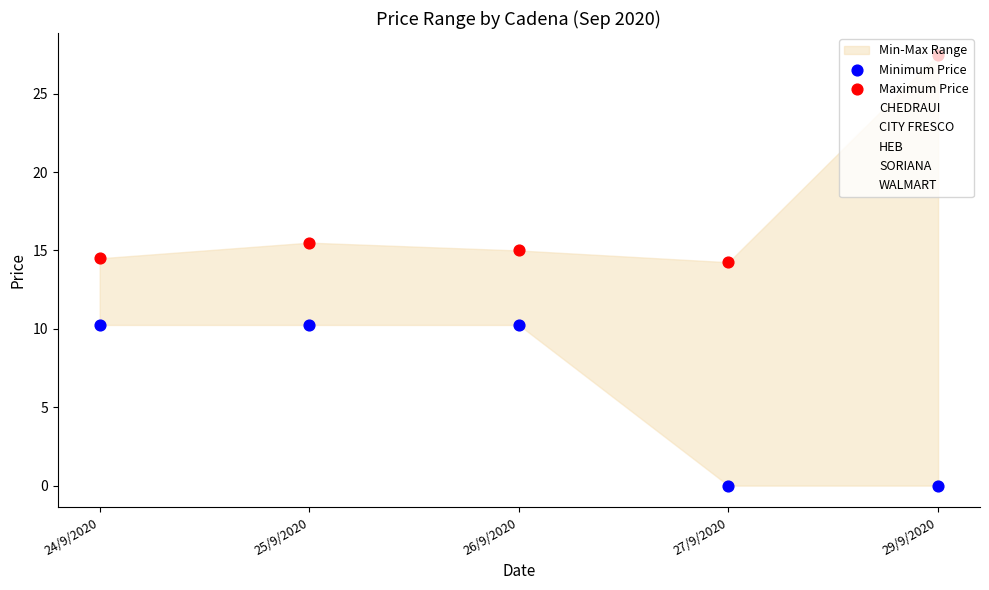

What is the total value across all series at 27/9/2020?

37.0